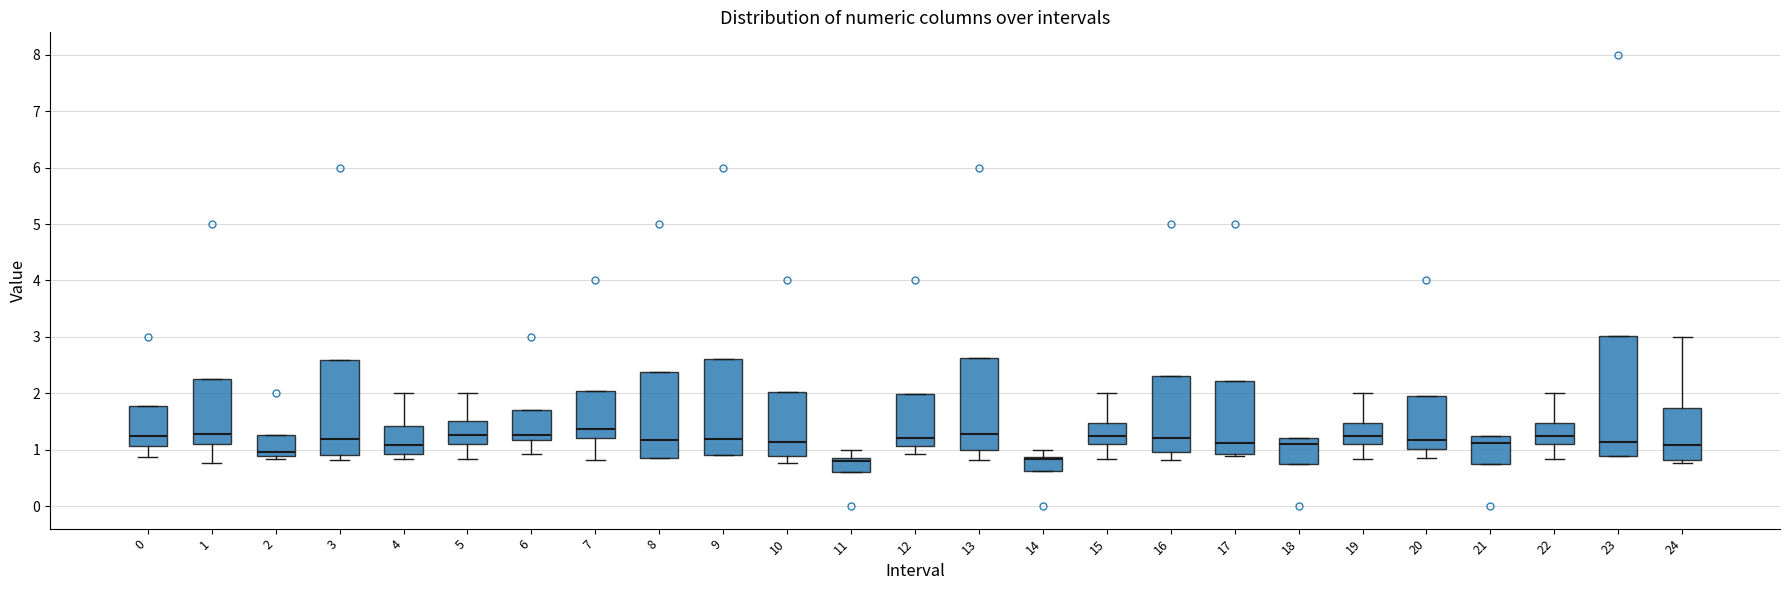

Reading left to right, transcribe this box plot: for each box, give where its median line is, the range the box spans, and where its two whiskers end, as read against the y-axis. The values are not printed on the chart, so give them approximately, as read against the axis.

0: median 1.2, box 1.1 to 1.8, whiskers 0.9 to 1.8
1: median 1.3, box 1.1 to 2.3, whiskers 0.8 to 2.3
2: median 1.0, box 0.9 to 1.3, whiskers 0.8 to 1.3
3: median 1.2, box 0.9 to 2.6, whiskers 0.8 to 2.6
4: median 1.1, box 0.9 to 1.4, whiskers 0.8 to 2.0
5: median 1.3, box 1.1 to 1.5, whiskers 0.8 to 2.0
6: median 1.3, box 1.2 to 1.7, whiskers 0.9 to 1.7
7: median 1.4, box 1.2 to 2.0, whiskers 0.8 to 2.0
8: median 1.2, box 0.9 to 2.4, whiskers 0.9 to 2.4
9: median 1.2, box 0.9 to 2.6, whiskers 0.9 to 2.6
10: median 1.1, box 0.9 to 2.0, whiskers 0.8 to 2.0
11: median 0.8, box 0.6 to 0.9, whiskers 0.6 to 1.0
12: median 1.2, box 1.1 to 2.0, whiskers 0.9 to 2.0
13: median 1.3, box 1.0 to 2.6, whiskers 0.8 to 2.6
14: median 0.8, box 0.6 to 0.9, whiskers 0.6 to 1.0
15: median 1.2, box 1.1 to 1.5, whiskers 0.8 to 2.0
16: median 1.2, box 1.0 to 2.3, whiskers 0.8 to 2.3
17: median 1.1, box 0.9 to 2.2, whiskers 0.9 (just below the box's lower edge) to 2.2
18: median 1.1, box 0.8 to 1.2, whiskers 0.8 to 1.2
19: median 1.2, box 1.1 to 1.5, whiskers 0.8 to 2.0
20: median 1.2, box 1.0 to 2.0, whiskers 0.8 to 2.0
21: median 1.1, box 0.8 to 1.2, whiskers 0.8 to 1.2
22: median 1.2, box 1.1 to 1.5, whiskers 0.8 to 2.0
23: median 1.1, box 0.9 to 3.0, whiskers 0.9 to 3.0
24: median 1.1, box 0.8 to 1.7, whiskers 0.8 (just below the box's lower edge) to 3.0